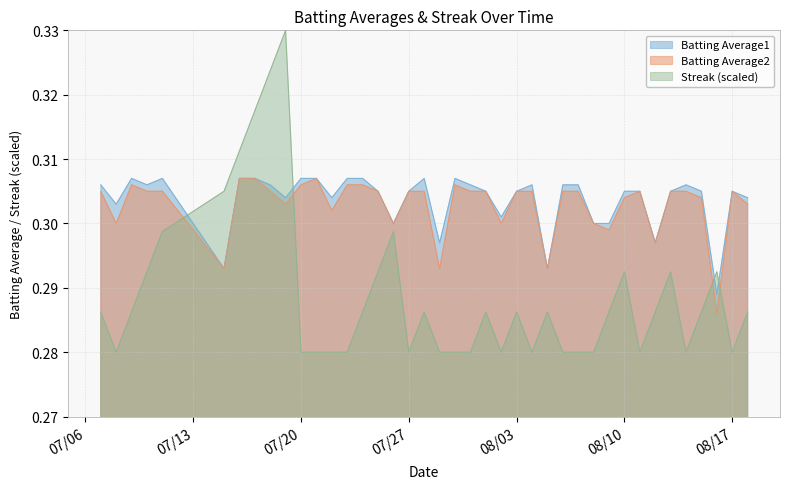

Which series ends up on top after the final intersection of Streak and Batting Average2?

Batting Average2